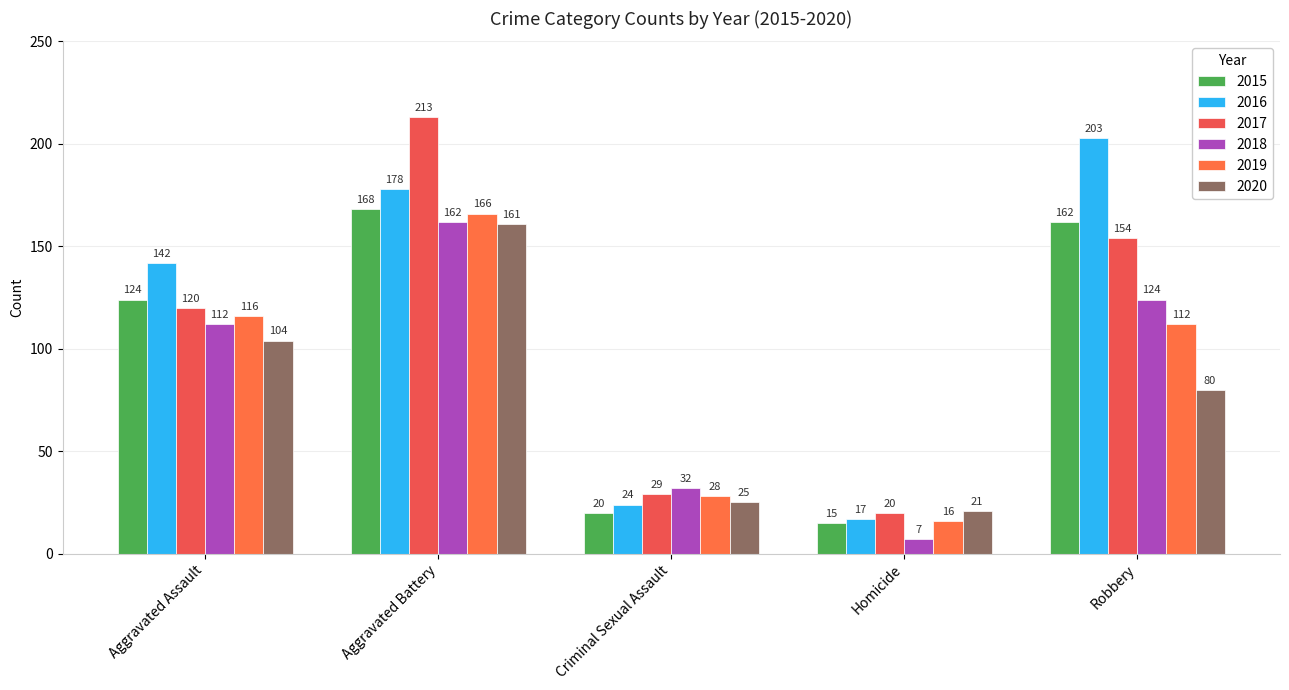

At which label does 2017 first exceed 120?

Aggravated Battery